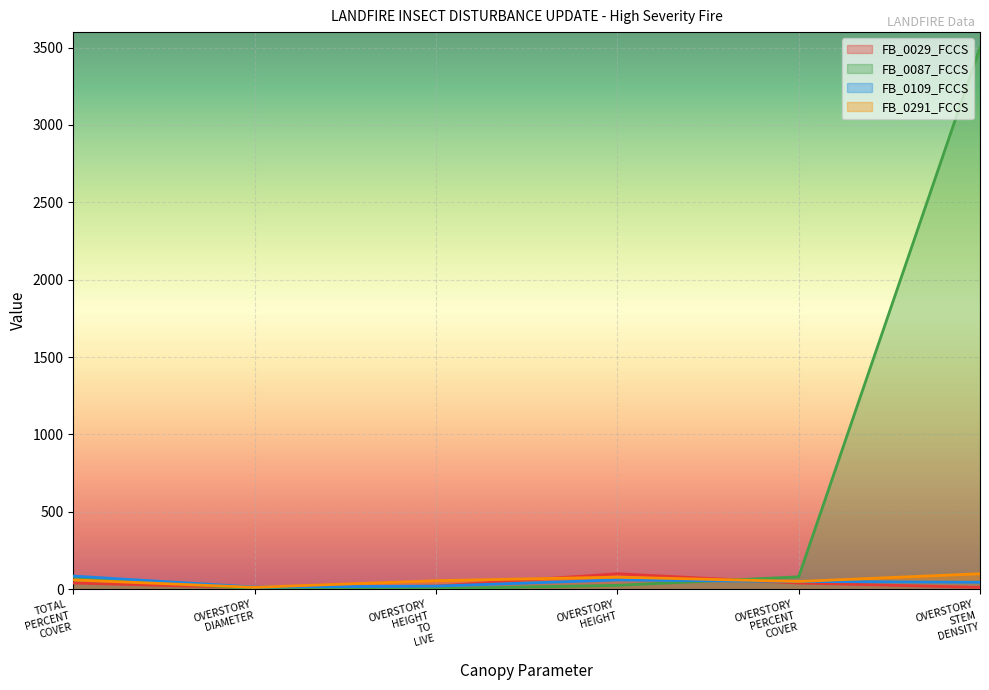

Which series ends up on top after the final intersection of FB_0291_FCCS and FB_0109_FCCS?

FB_0291_FCCS